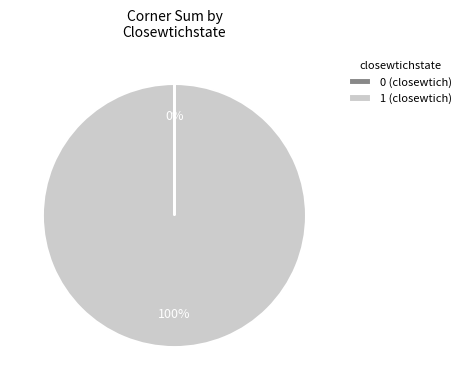

Does any single category account for the majority?

Yes